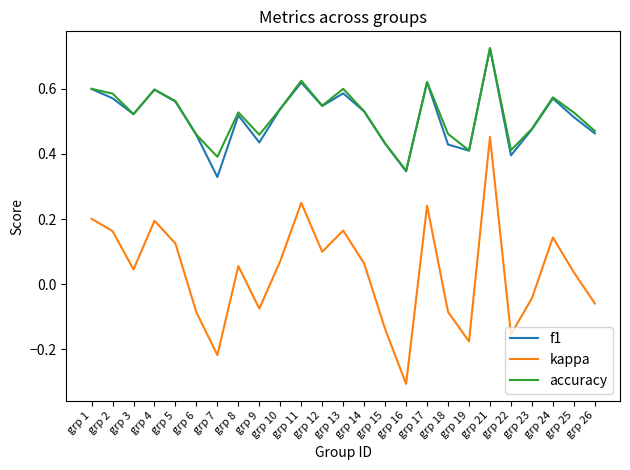

Which category has the lowest value in the accuracy series?

grp 16